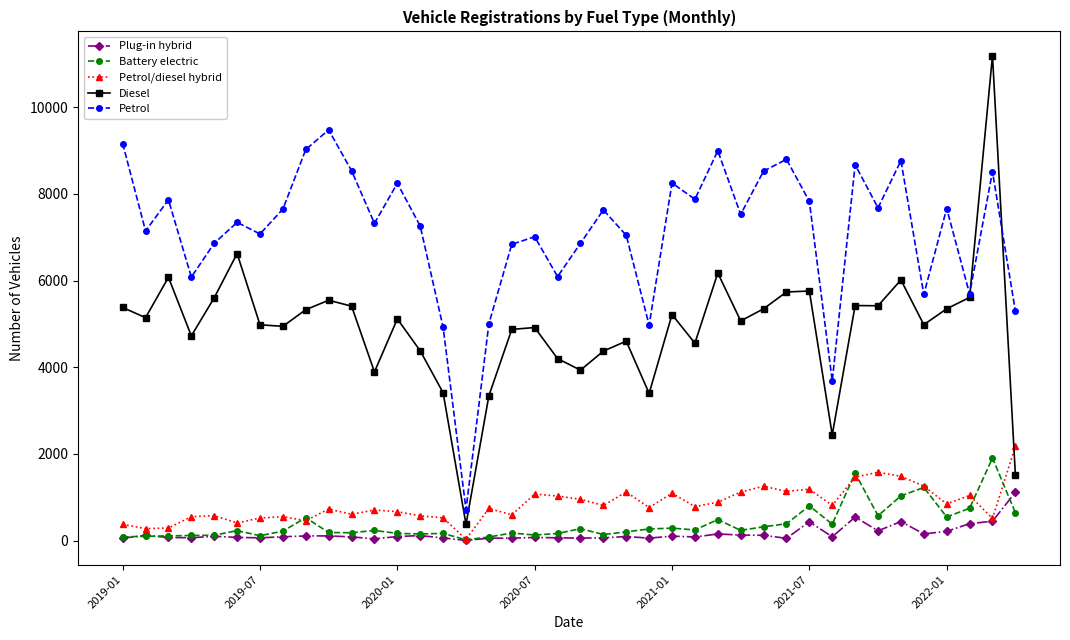

True or false: Plug-in hybrid and Petrol intersect in this chart.

False